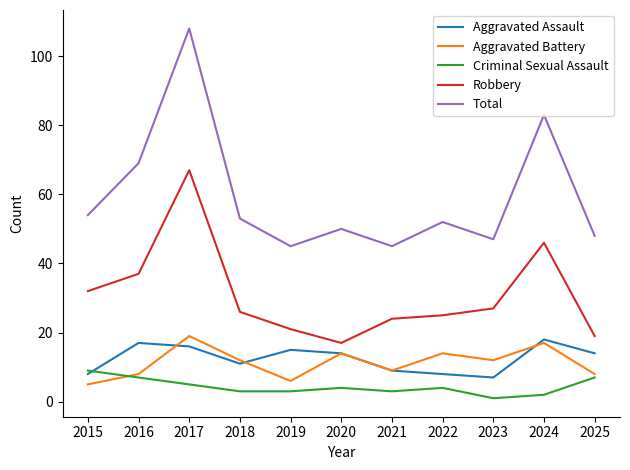

What are all the series names shown in the legend?

Aggravated Assault, Aggravated Battery, Criminal Sexual Assault, Robbery, Total